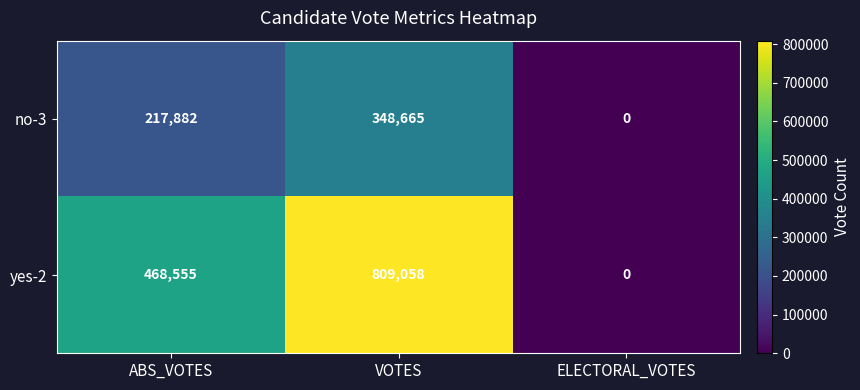

Read the yes-2 value at ABS_VOTES, to the nearest 50.

468550